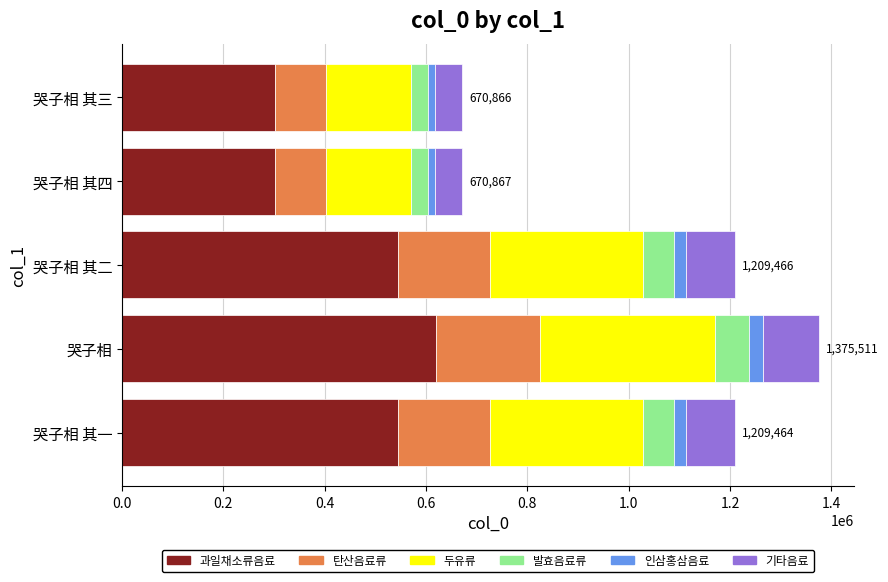

What is the average value of the 과일채소류음료 series?

462255.7